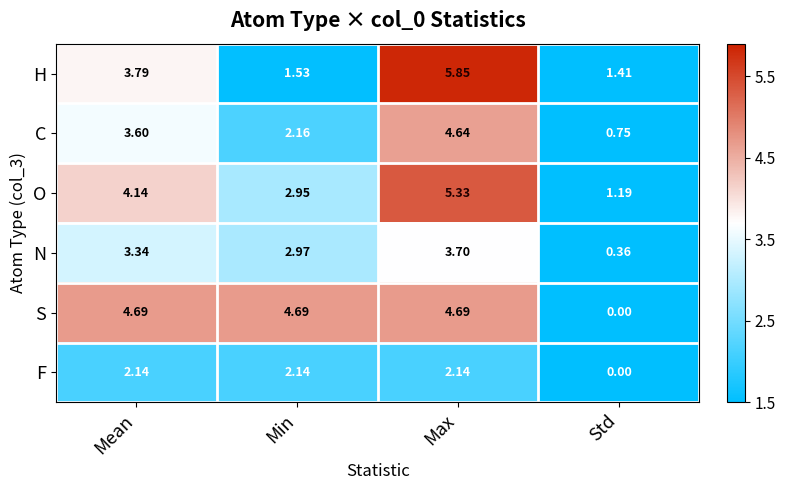

At which category does the chart reach its minimum across all series?

Std